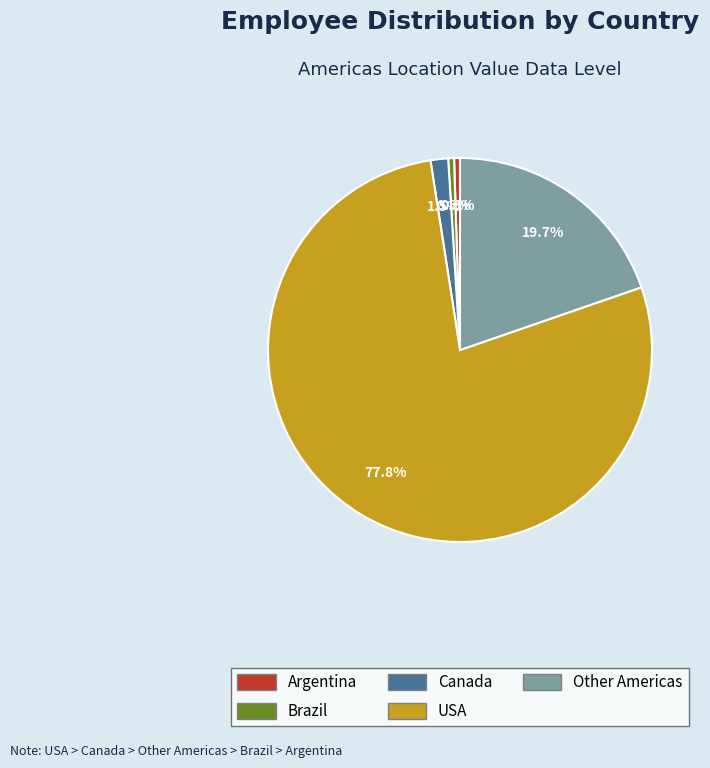

Does Canada account for over 50% of the chart?

No